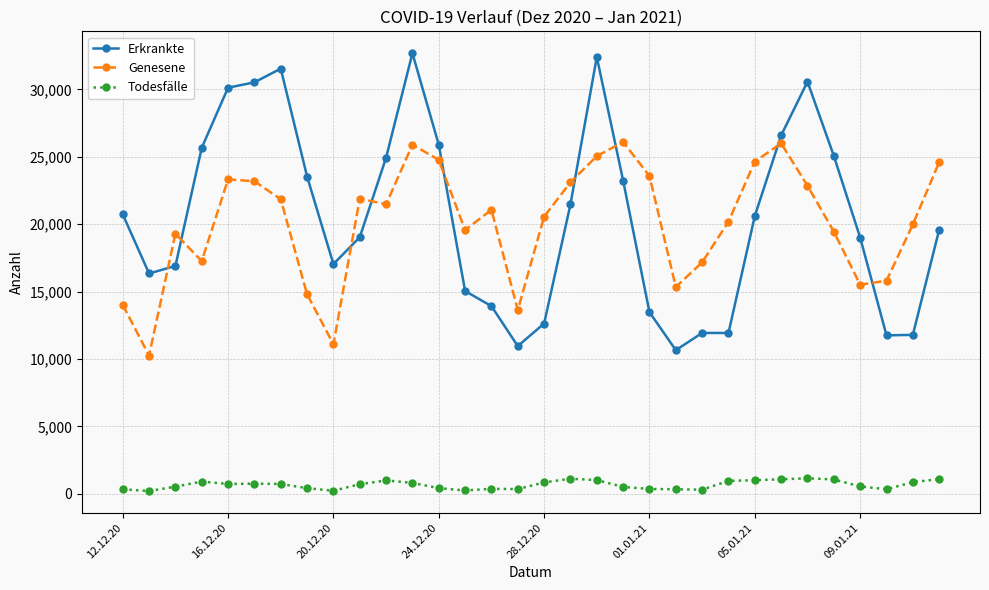

What is the value of the Genesene point at the 1st from the left?

14017